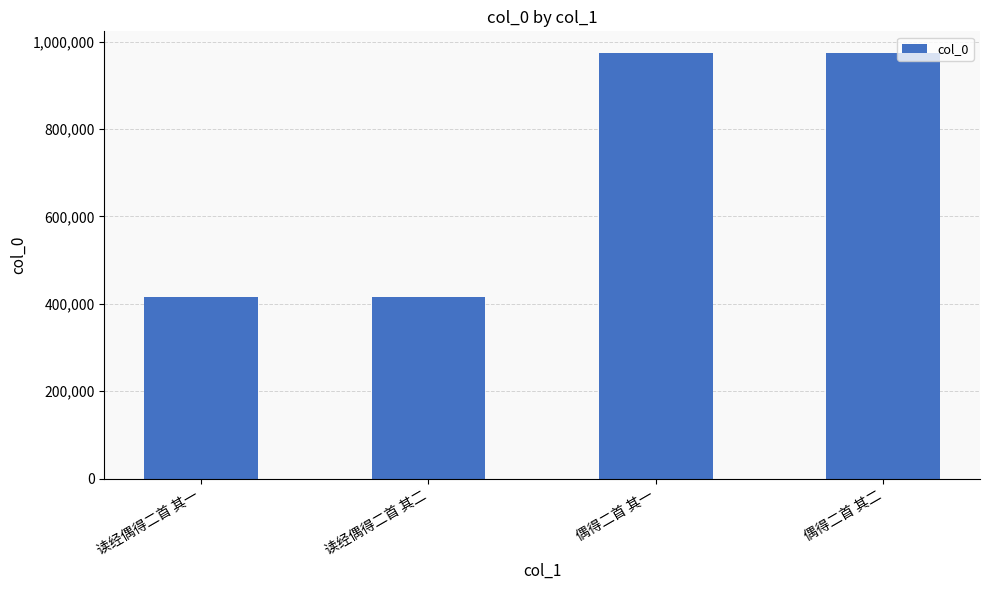

Is it true that the value at 偶得二首 其一 is 1639538?

False